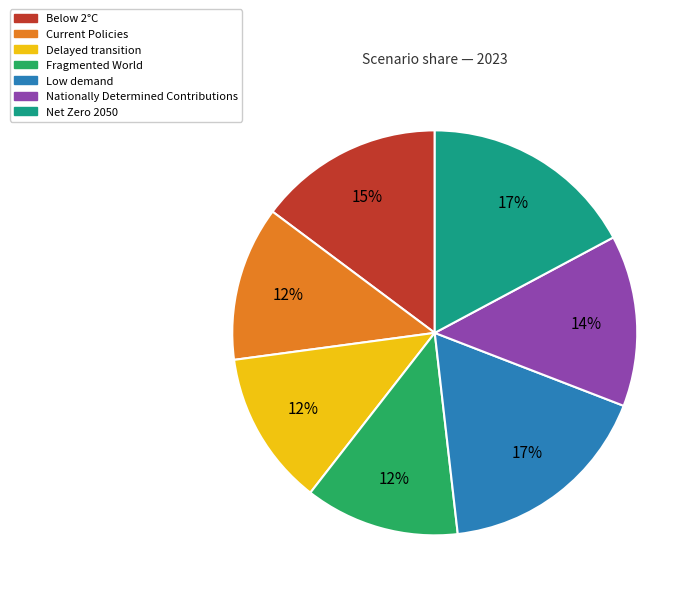

To the nearest percent, what is the difference between the largest and smallest slice percentages?

5%